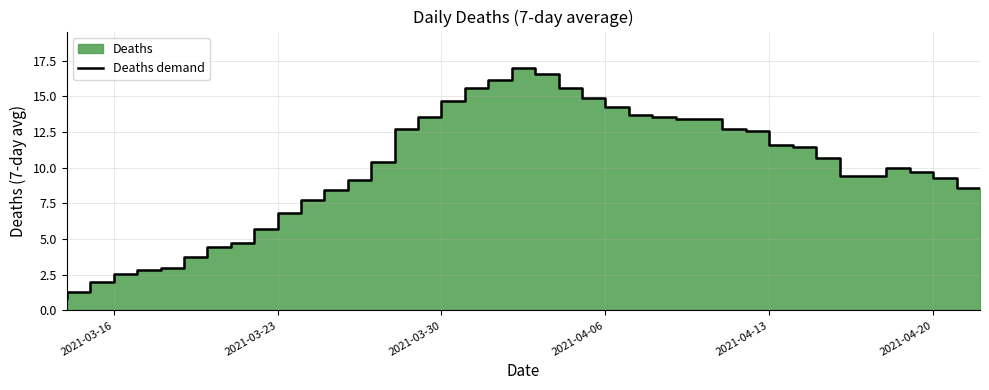

How many values are below 10?

19